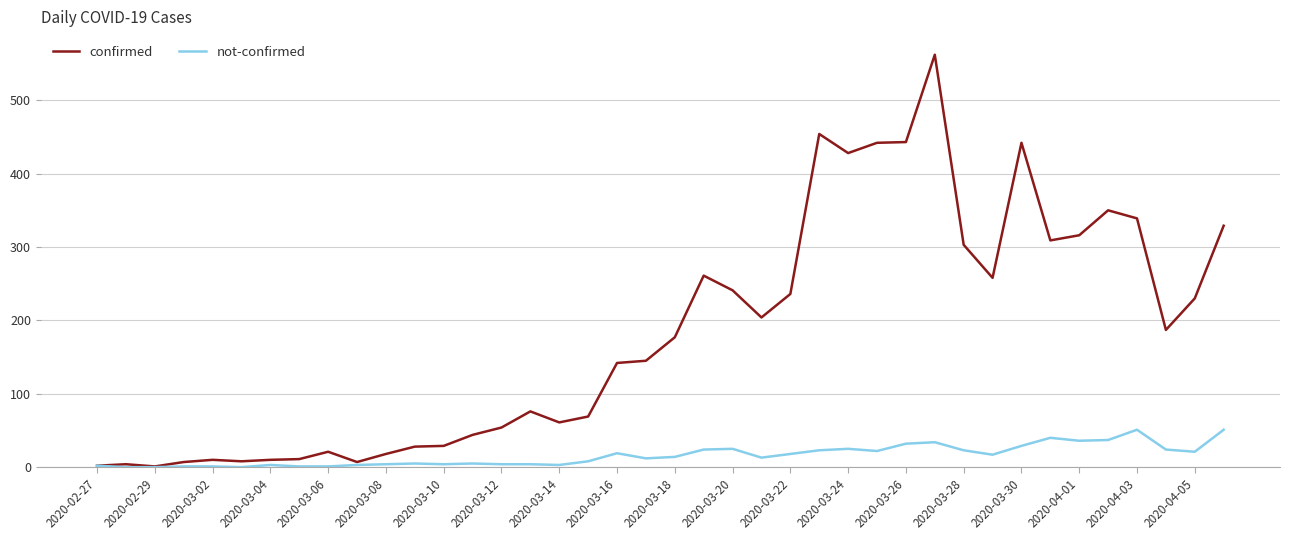

Which series has the largest range (max minus min)?

confirmed